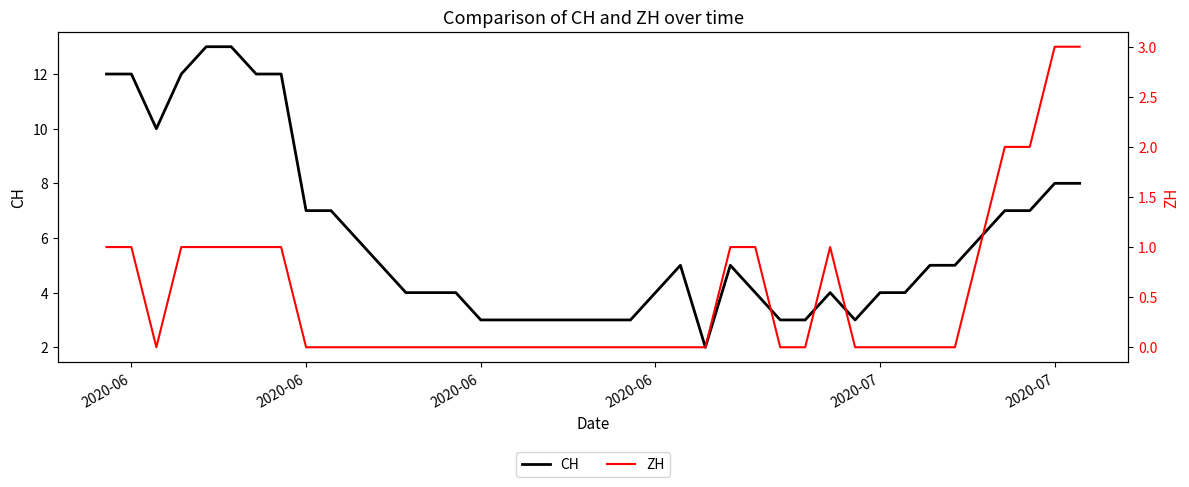

How many data points in CH are above 5?

16